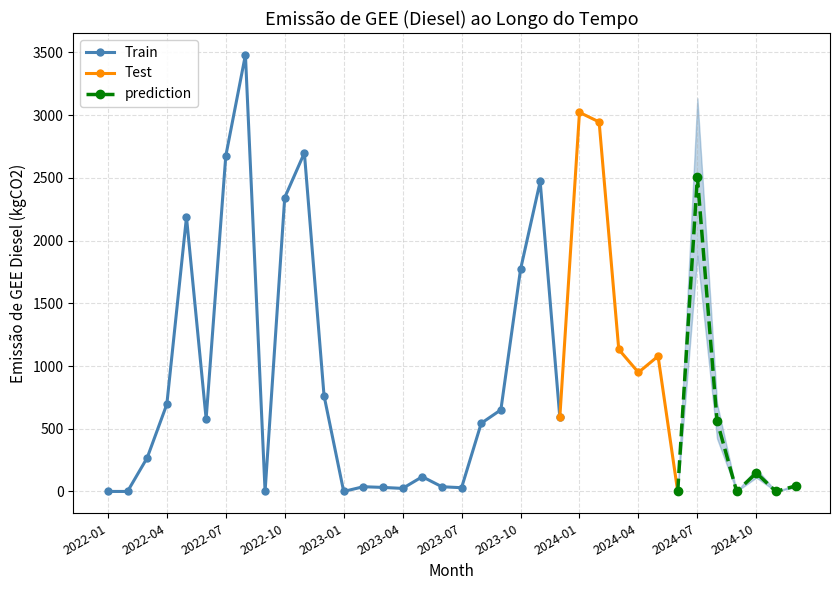

At which category is the sum across all series the highest?

2022-08